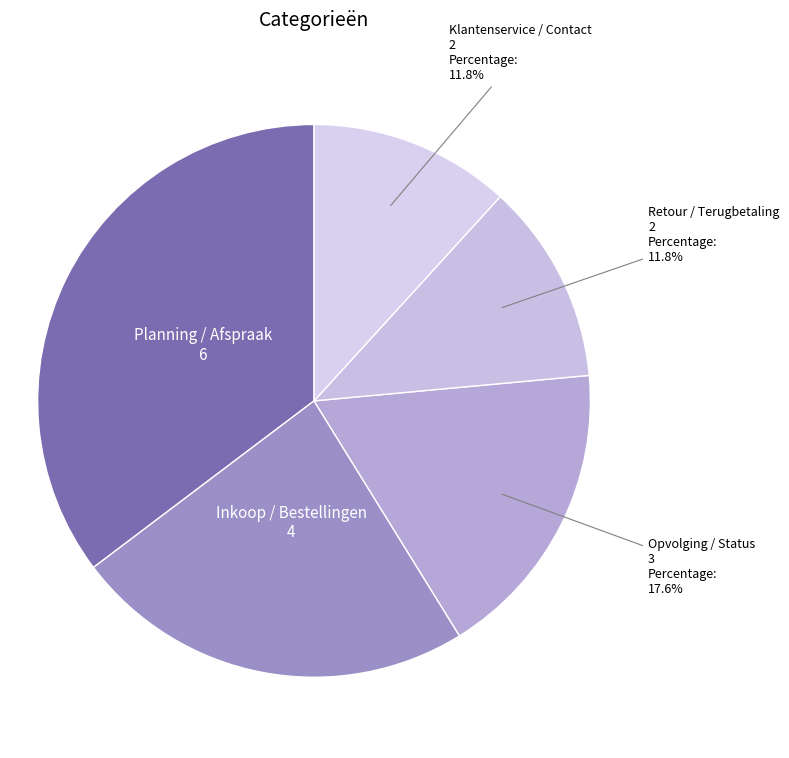

What percentage is the Opvolging / Status slice, to the nearest percent?

18%